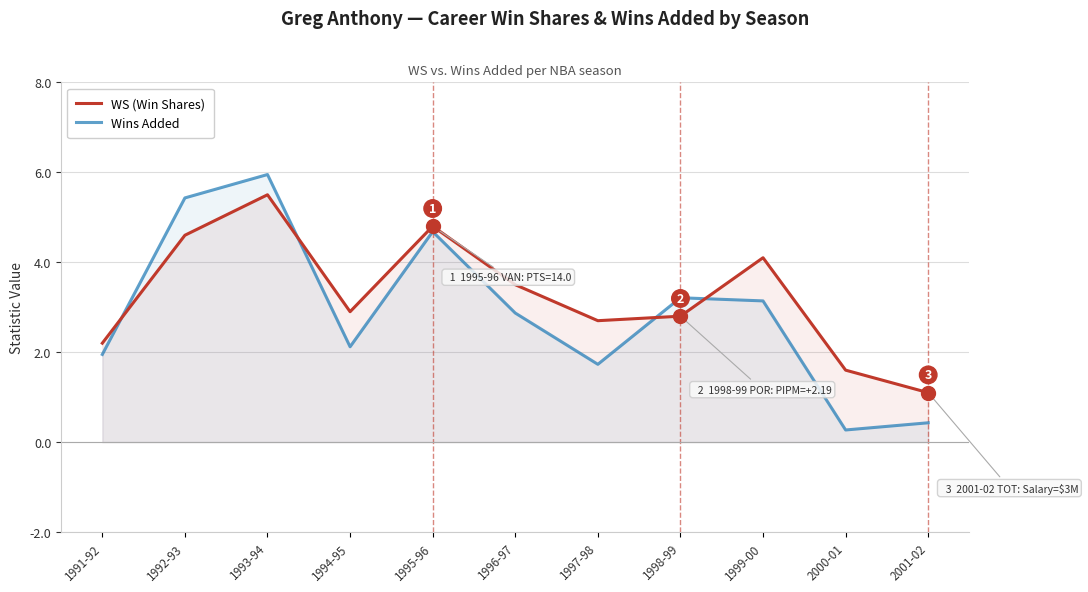

How many interior local valleys does the Wins Added series have?

3